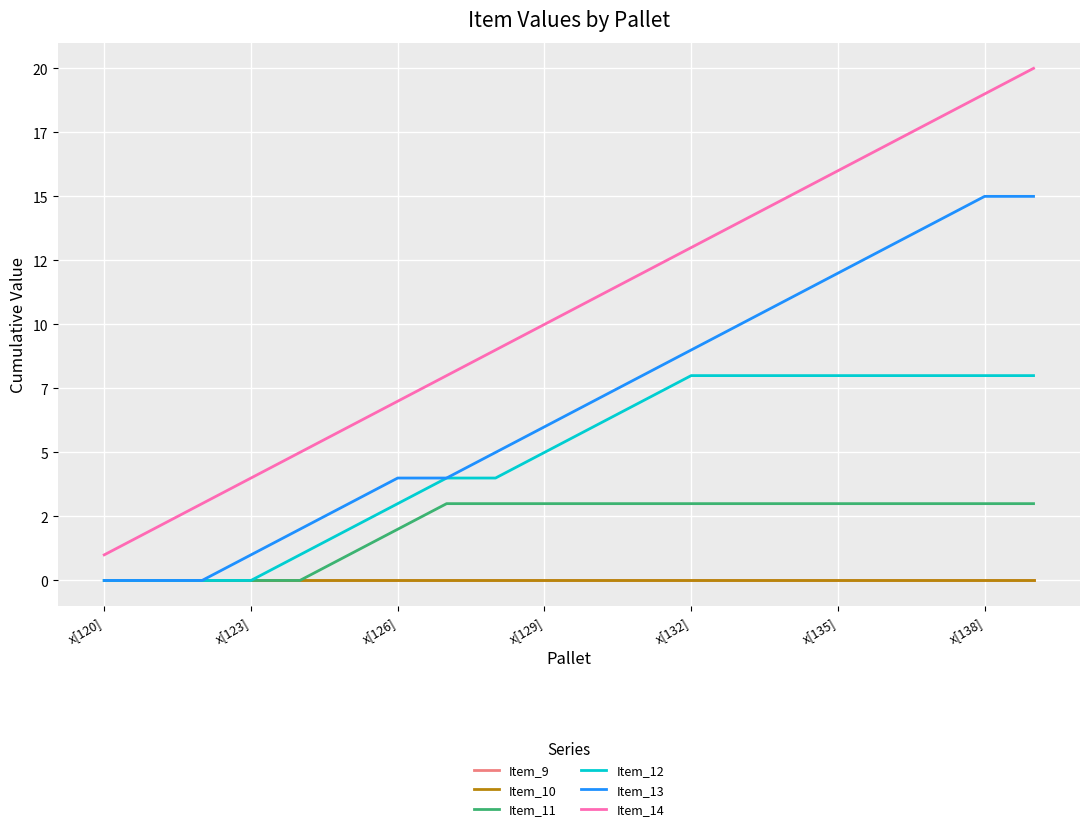

Does the chart have visible grid lines?

Yes